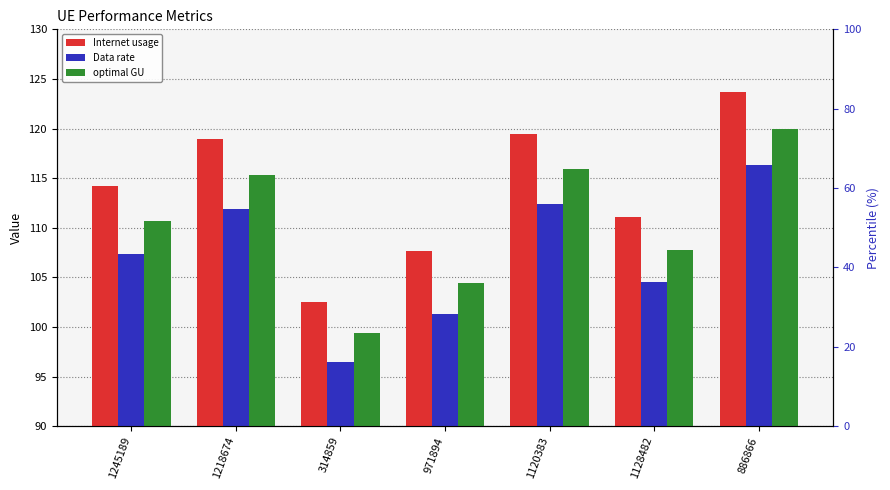

How many values in the Data rate series exceed 107?

4